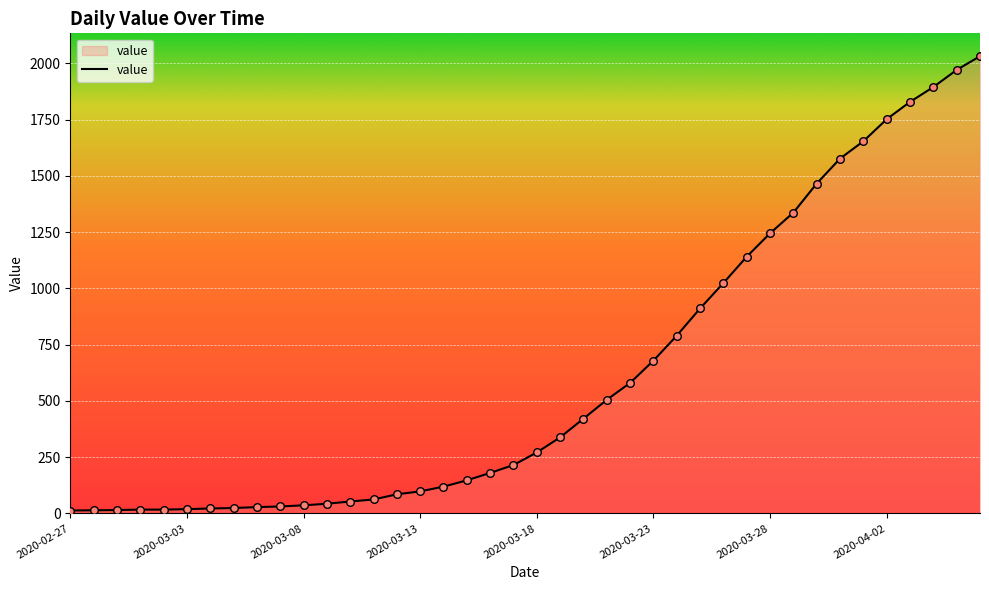

What is the greatest value displayed?

2032